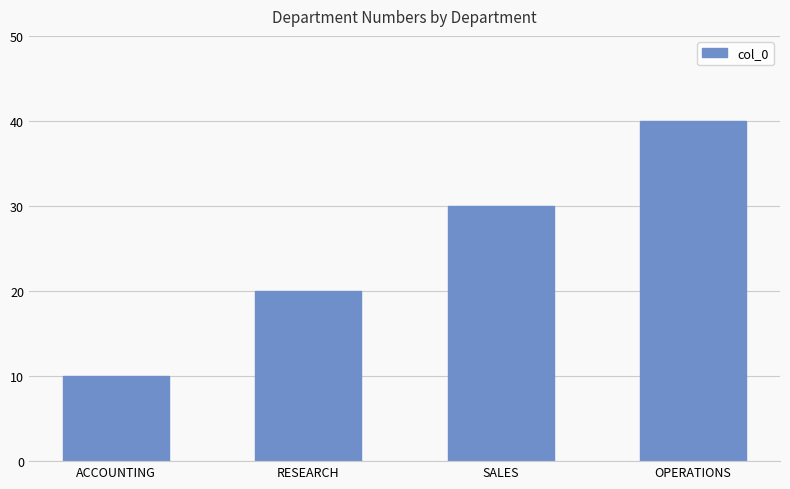

What is the maximum value shown in the chart?

40